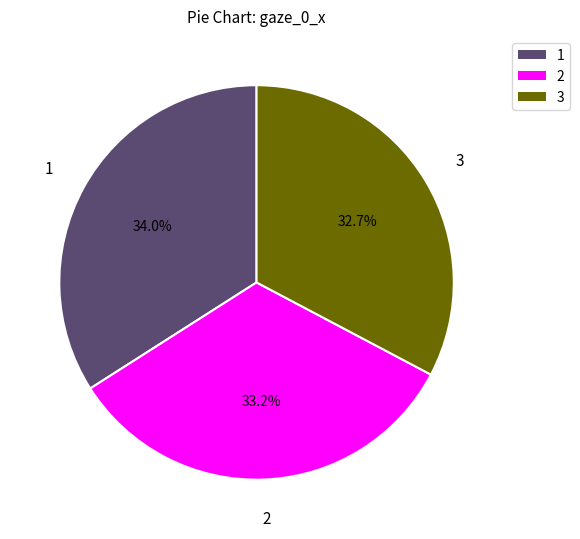

Is there a majority slice in this chart?

No